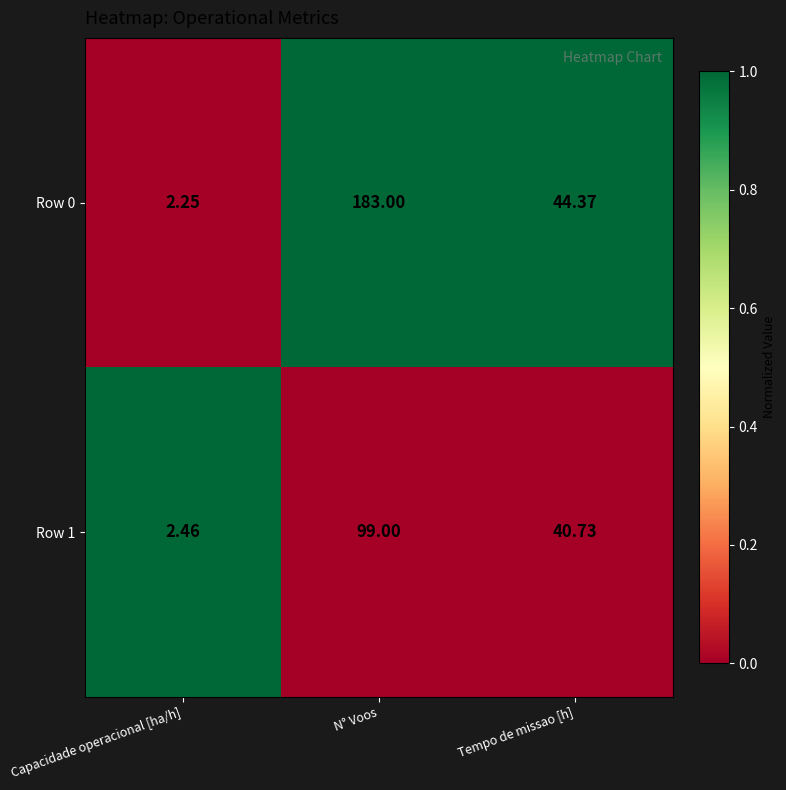

List the labels in order of Row 0 value, largest first.

N° Voos, Tempo de missao [h], Capacidade operacional [ha/h]